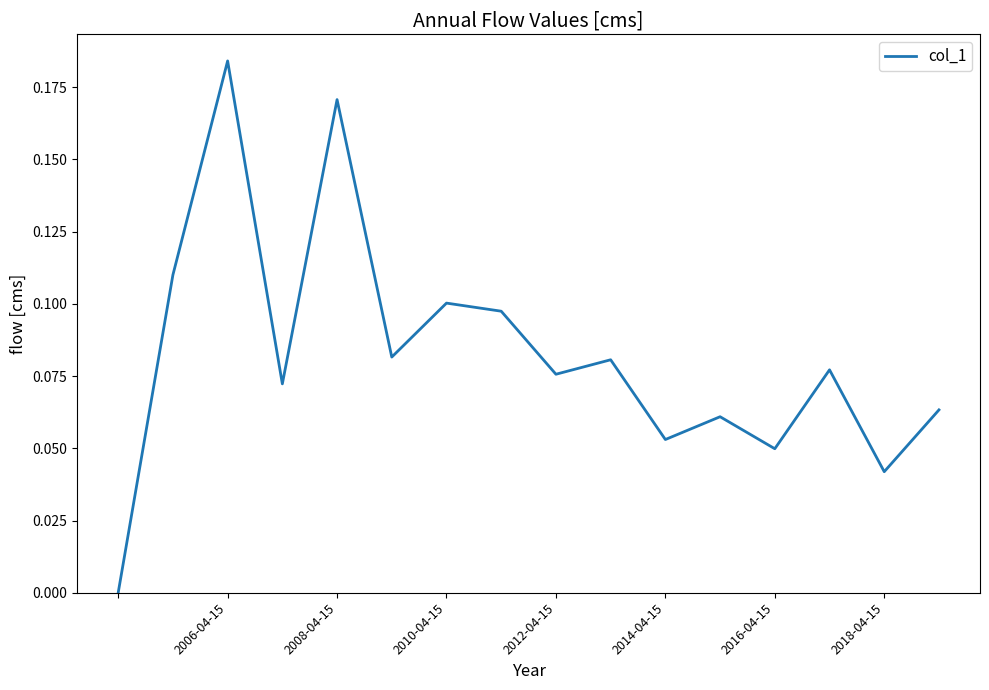

What is the greatest value displayed?

0.2